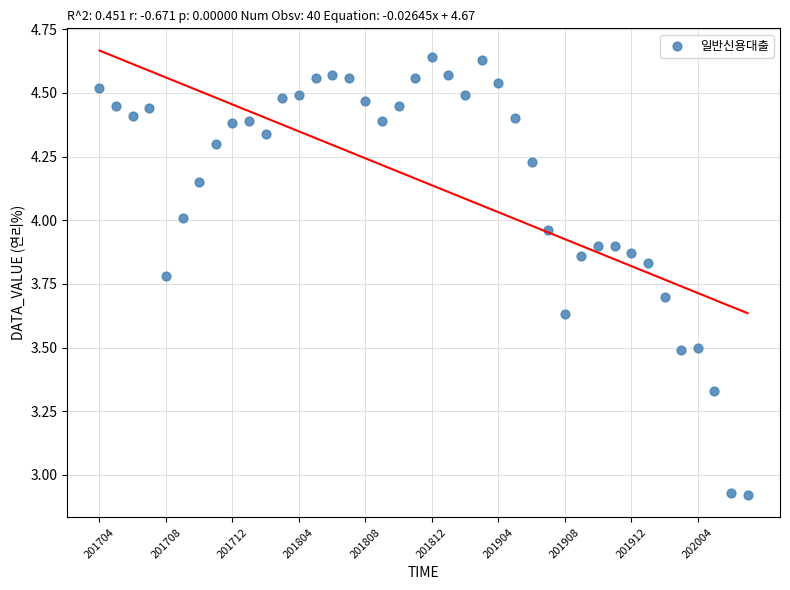

What is the range of Y values (max minus min)?

1.7